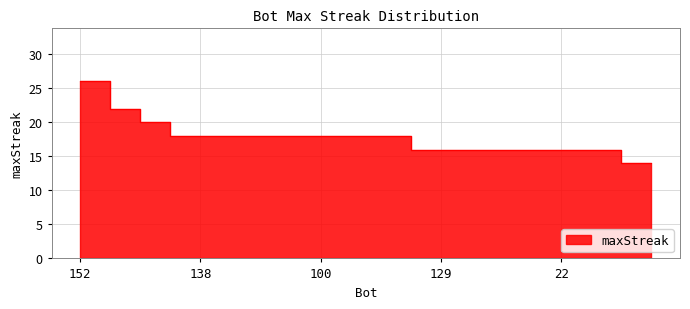

Which category has the lowest value across all series?

159